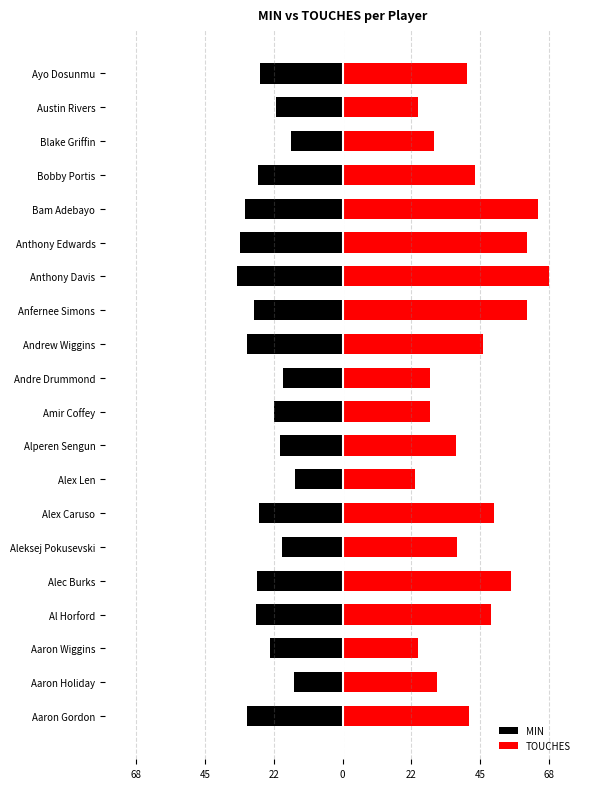

What are all the series names shown in the legend?

MIN, TOUCHES